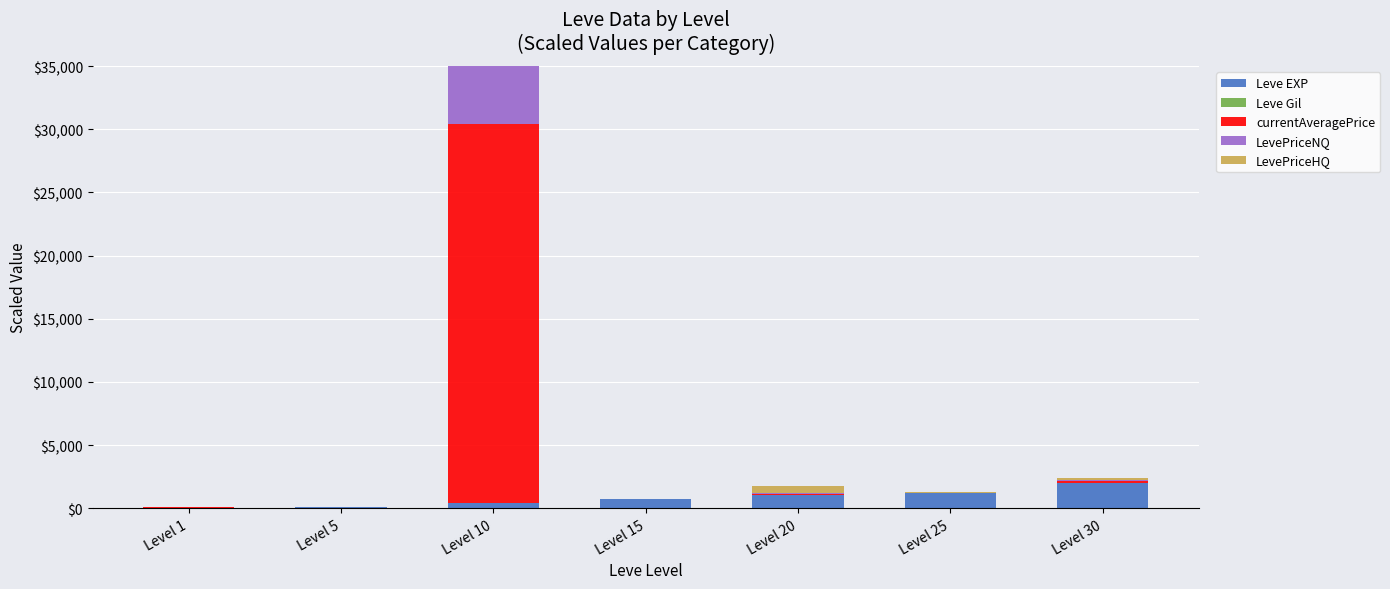

What is the difference between the maximum and second lowest values in the Leve Gil series?

5.5